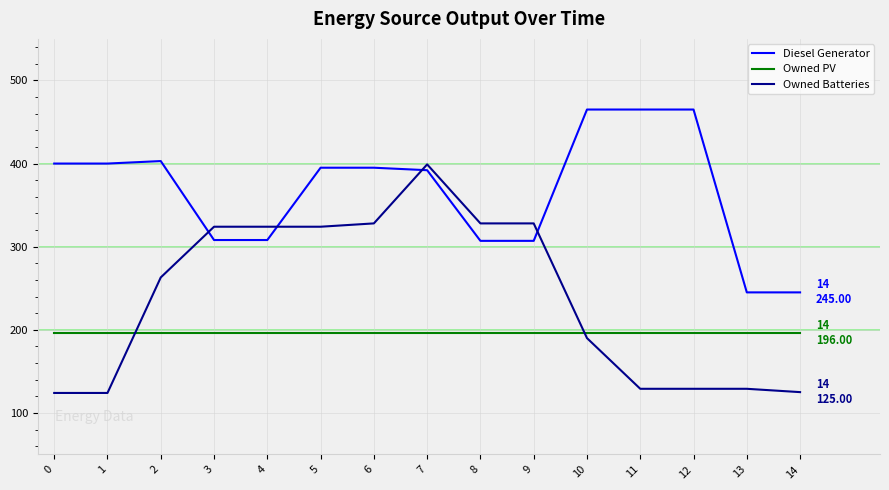

What is the sum of the Diesel Generator values at 4 and 0?

708